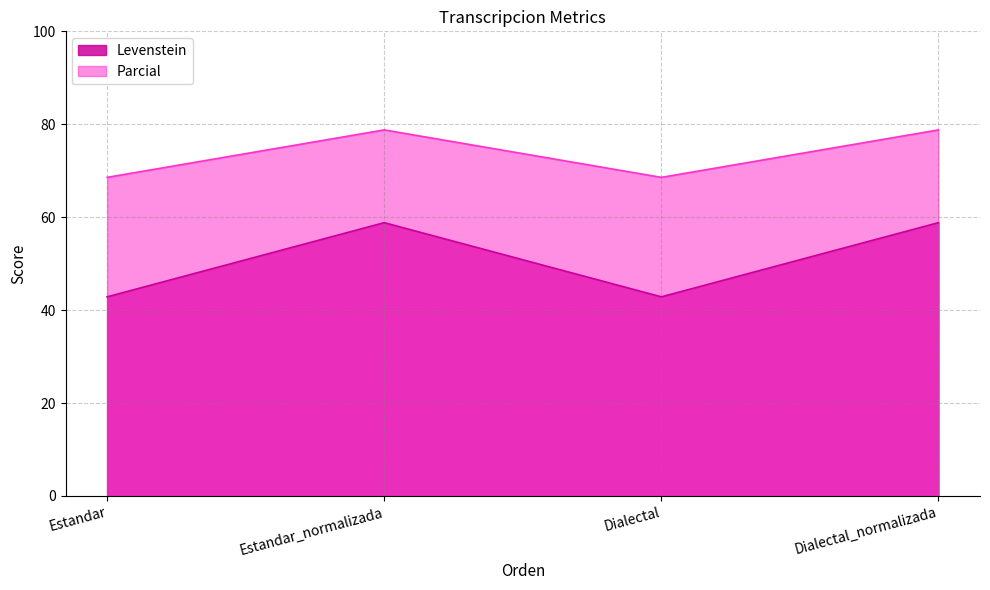

True or false: Parcial and Levenstein intersect in this chart.

False